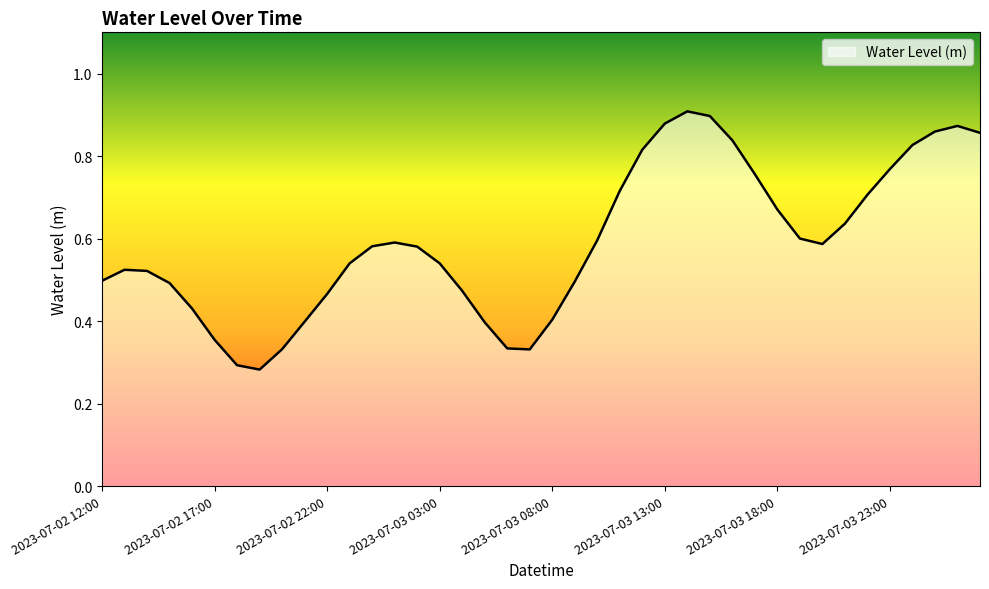

Count the number of data series in this chart.

1